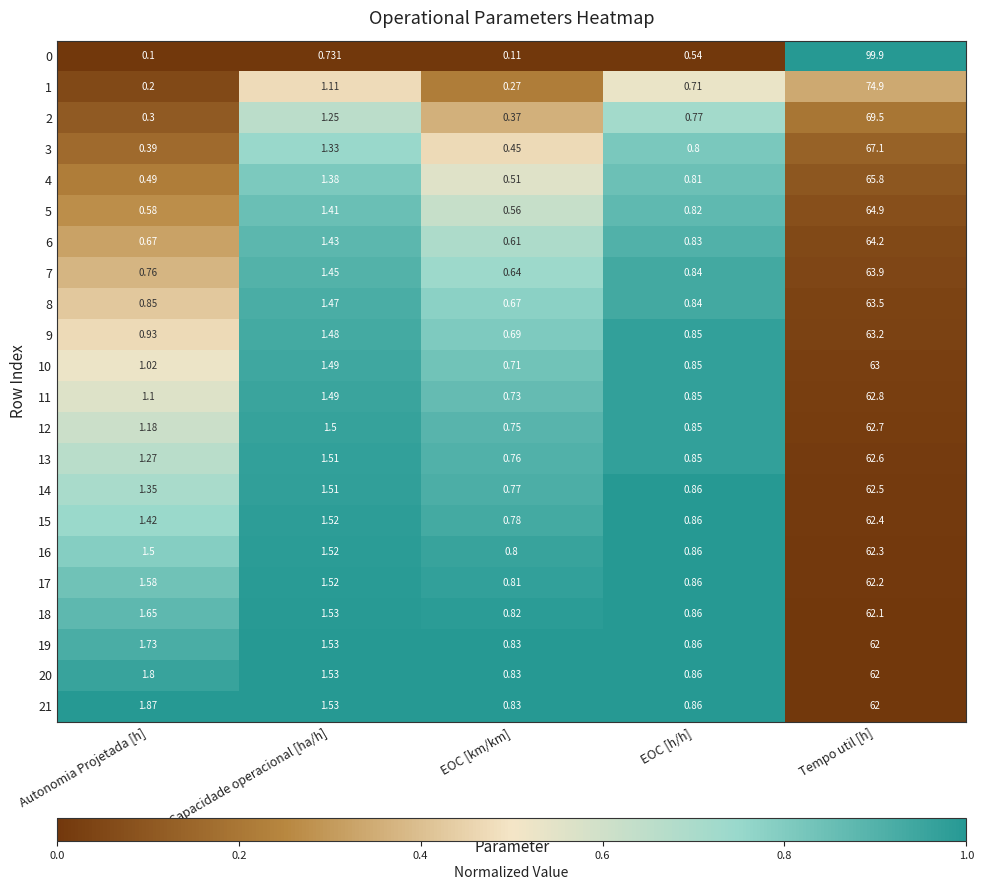

Rank the categories by 15 value from lowest to highest.

EOC [km/km], EOC [h/h], Autonomia Projetada [h], Capacidade operacional [ha/h], Tempo util [h]